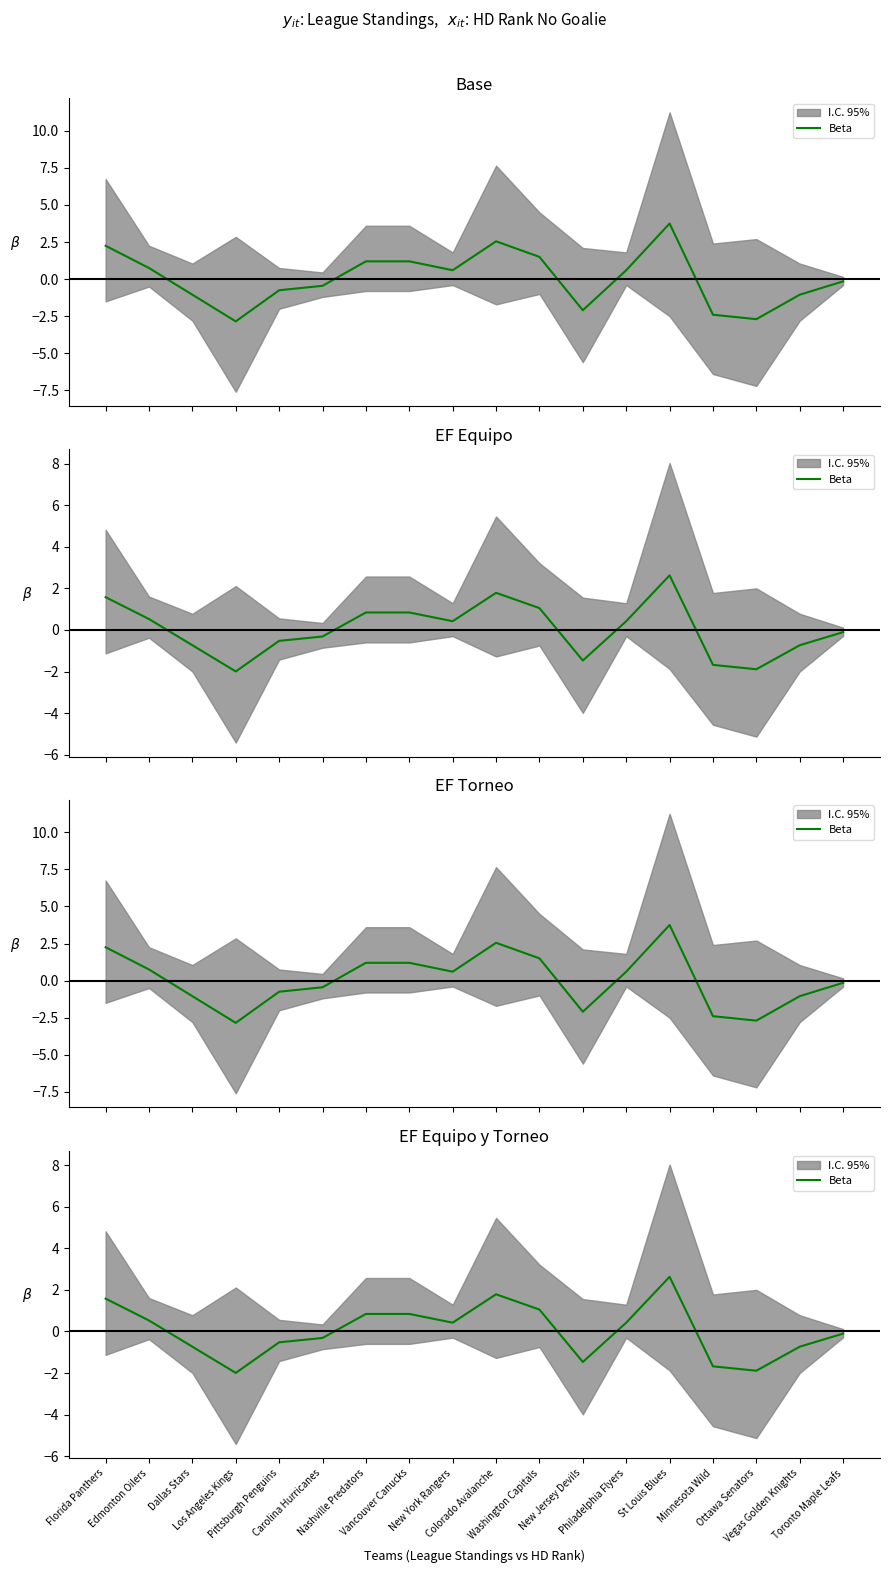

At which category does the data reach its first local peak?

Colorado Avalanche